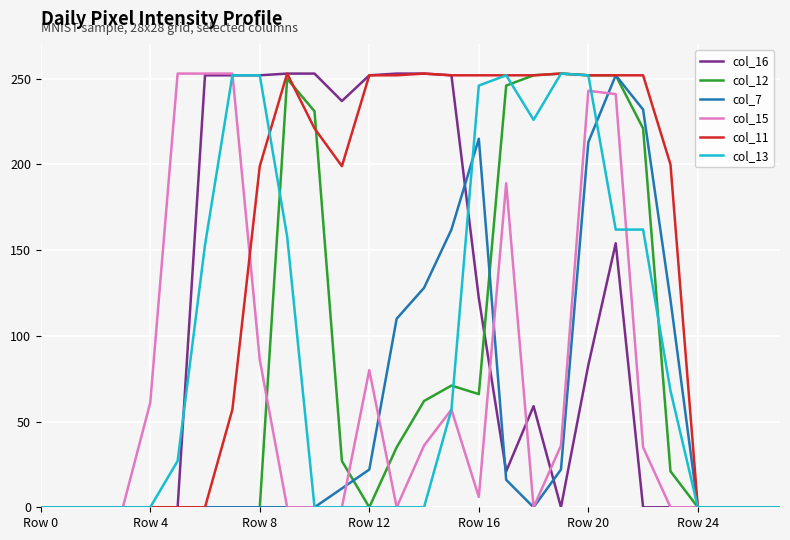

Is this an area chart (filled region under the line)?

No